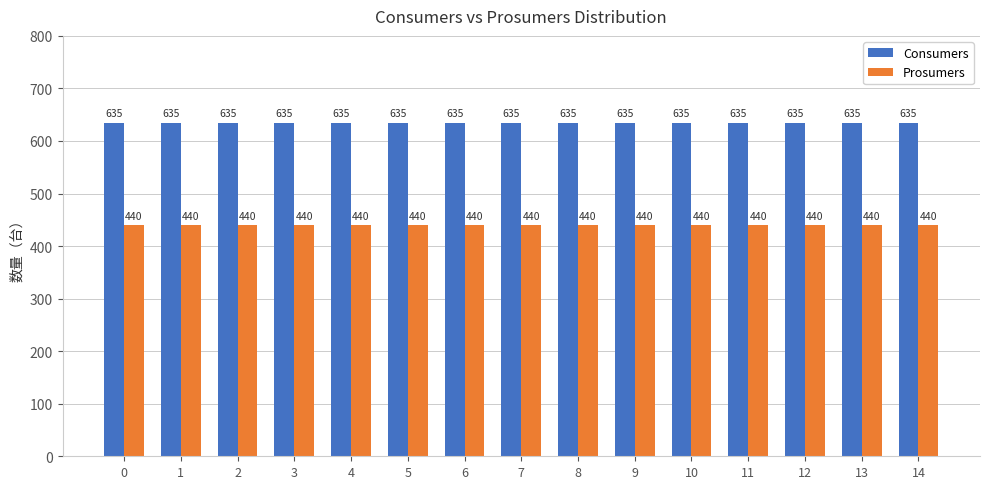

At 4, list the series in order from largest to smallest.

Consumers, Prosumers